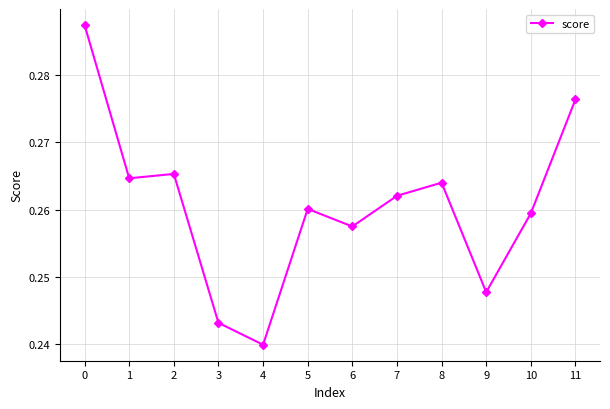

How many values are between 0 and 1?

12